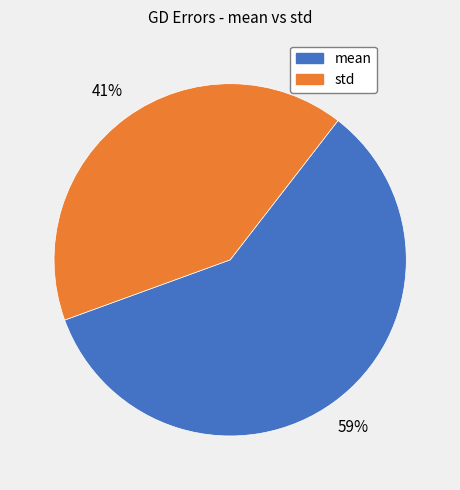

To the nearest percent, what is the difference between the largest and smallest slice percentages?

18%